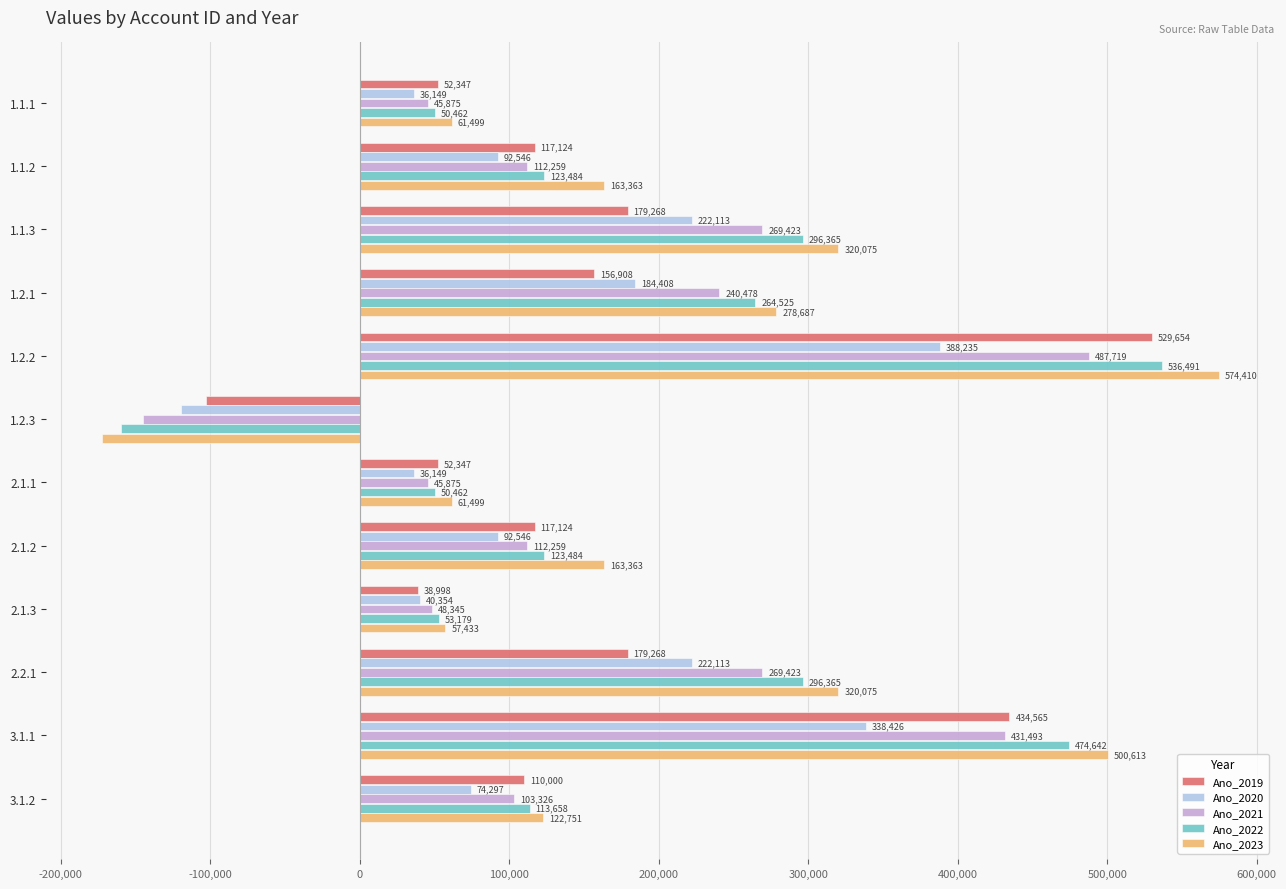

What is the lowest value of the Ano_2019 series?

-102999.3